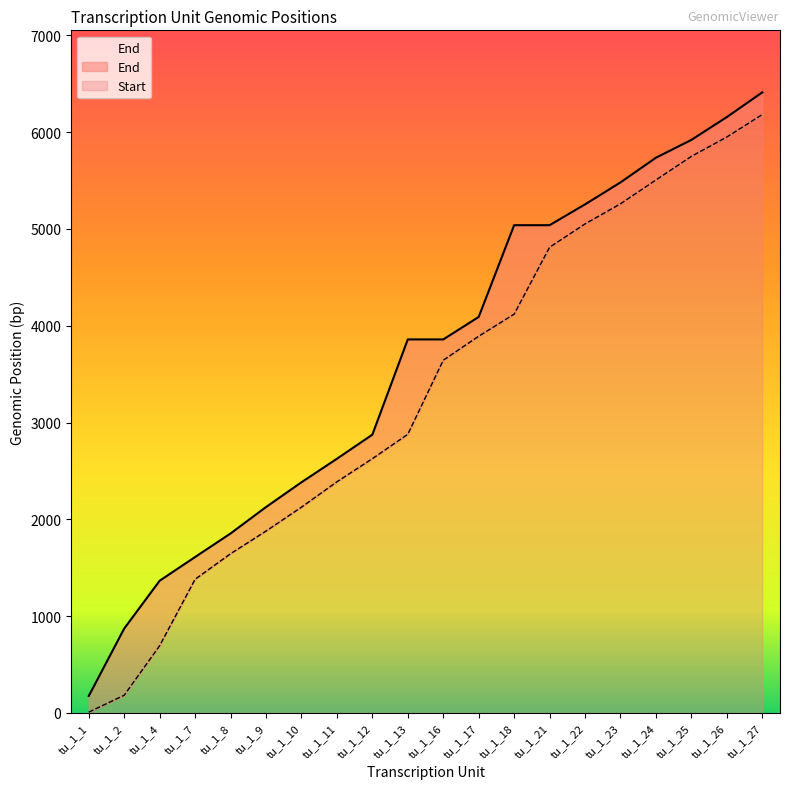

Reading left to right, transcribe all the data shown in this chart.

Start: tu_1_1=8	tu_1_2=183	tu_1_4=695	tu_1_7=1381	tu_1_8=1645	tu_1_9=1879	tu_1_10=2126	tu_1_11=2388	tu_1_12=2627	tu_1_13=2879	tu_1_16=3644	tu_1_17=3892	tu_1_18=4120	tu_1_21=4811	tu_1_22=5052	tu_1_23=5260	tu_1_24=5506	tu_1_25=5750	tu_1_26=5950	tu_1_27=6182
End: tu_1_1=175	tu_1_2=872	tu_1_4=1366	tu_1_7=1611	tu_1_8=1854	tu_1_9=2127	tu_1_10=2383	tu_1_11=2626	tu_1_12=2875	tu_1_13=3859	tu_1_16=3859	tu_1_17=4091	tu_1_18=5039	tu_1_21=5039	tu_1_22=5254	tu_1_23=5481	tu_1_24=5736	tu_1_25=5920	tu_1_26=6156	tu_1_27=6411